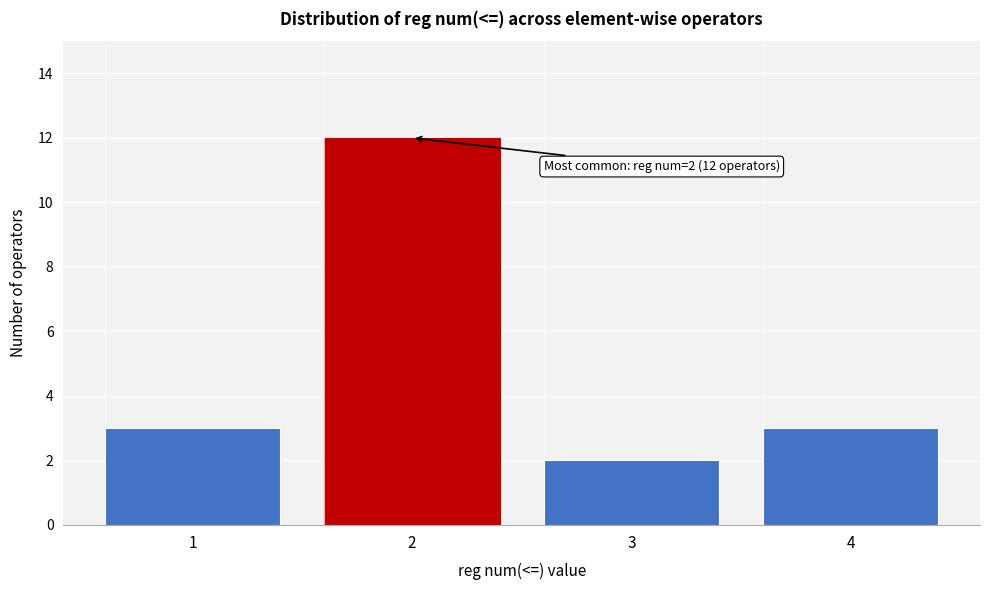

Reading left to right, extract all data points from this chart.

3	12	2	3